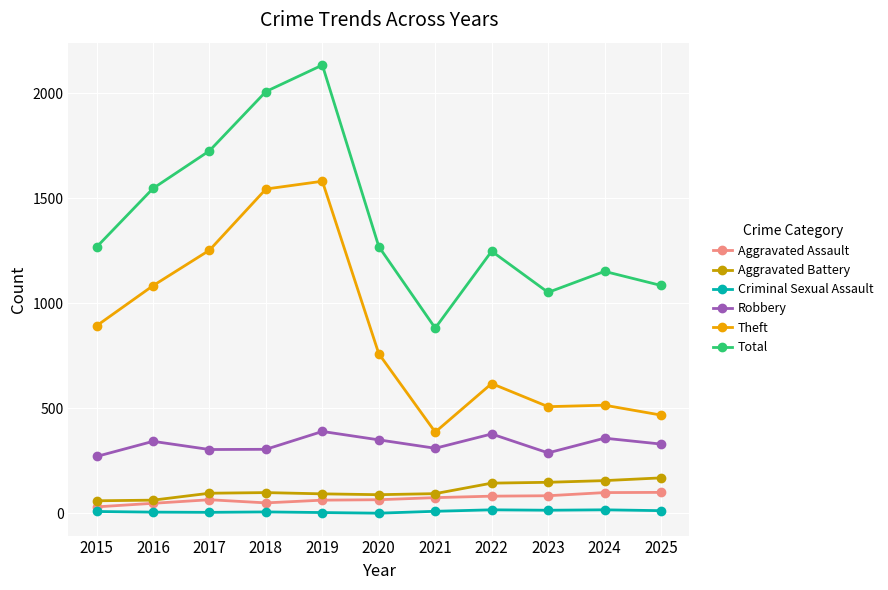

What is the maximum value for Robbery?

390